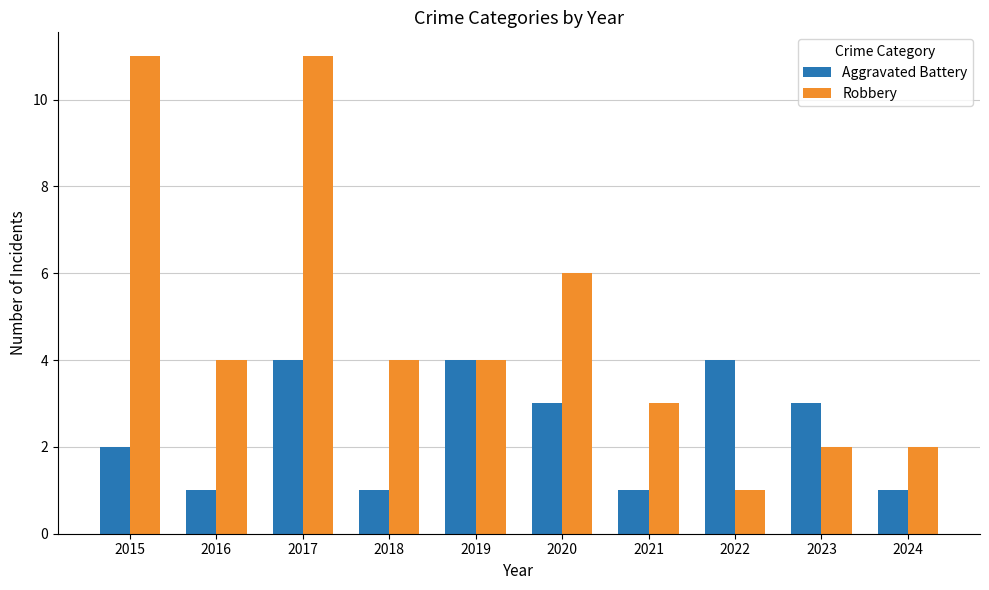

Which series has the largest total across all categories?

Robbery